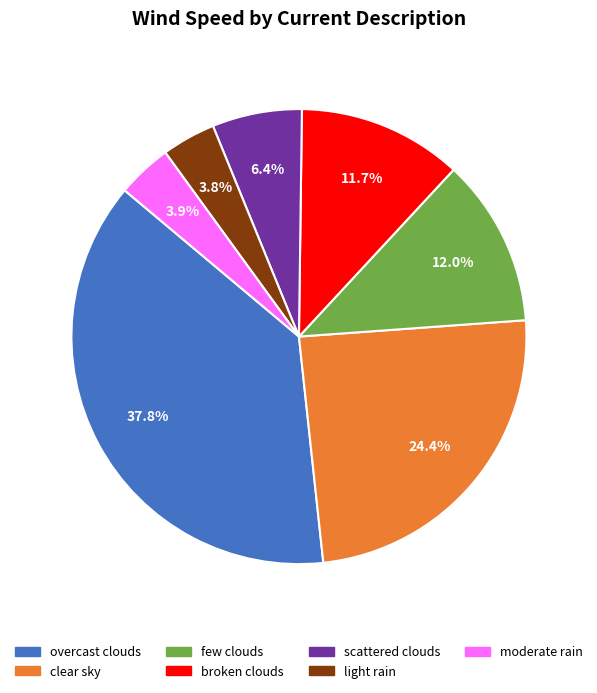

Is there any slice that represents more than half of the pie?

No